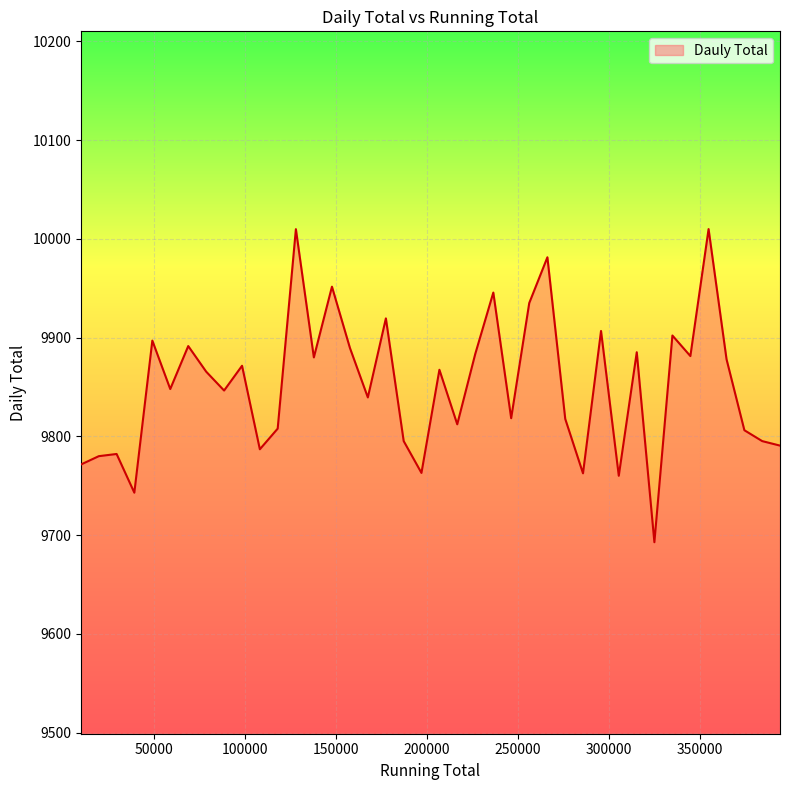

What is the difference between the maximum and minimum values?

317.0